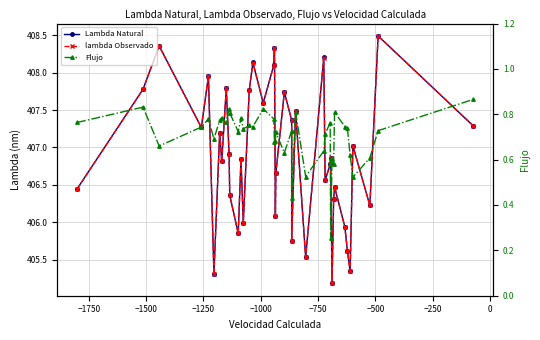

Which series has the largest range (max minus min)?

lambda Observado